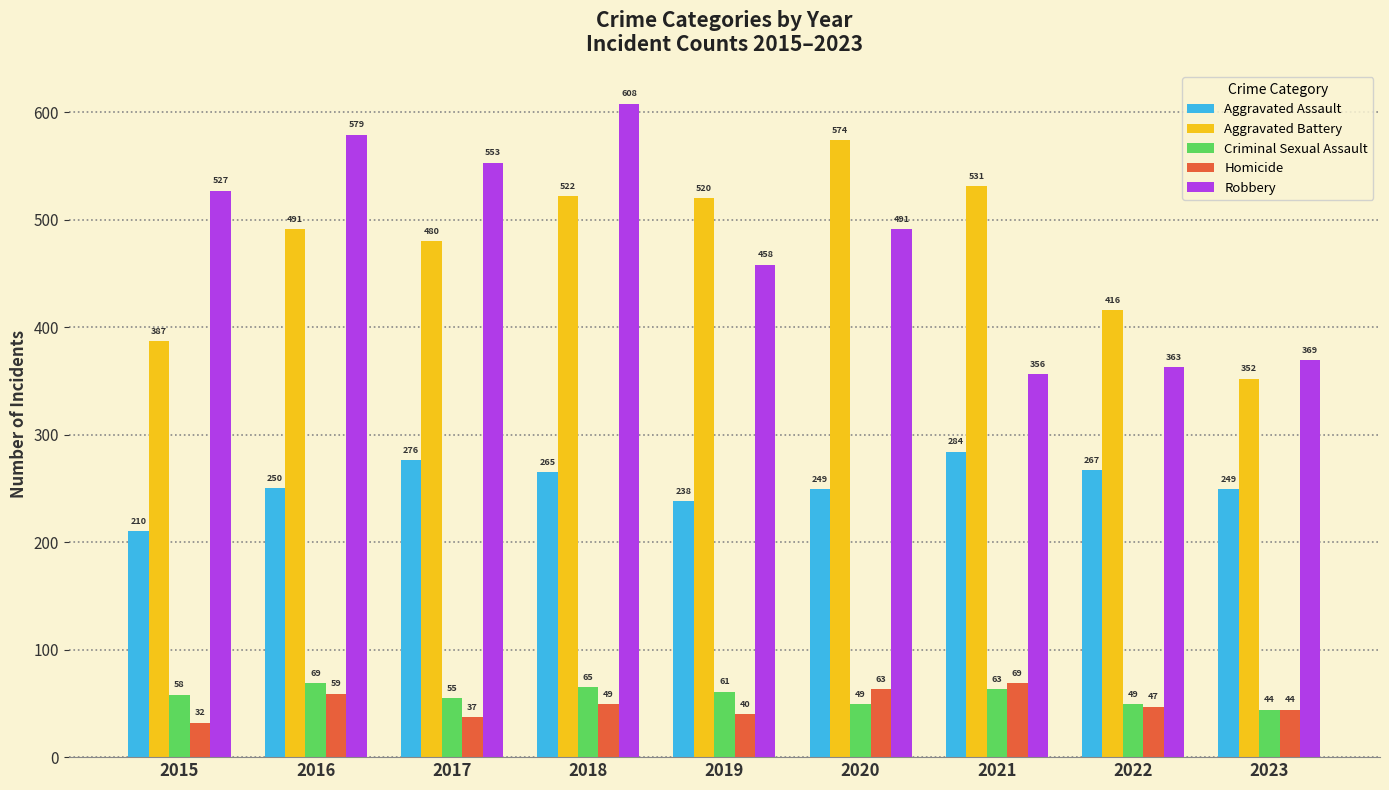

What value does the Aggravated Assault series have at 2022?

267